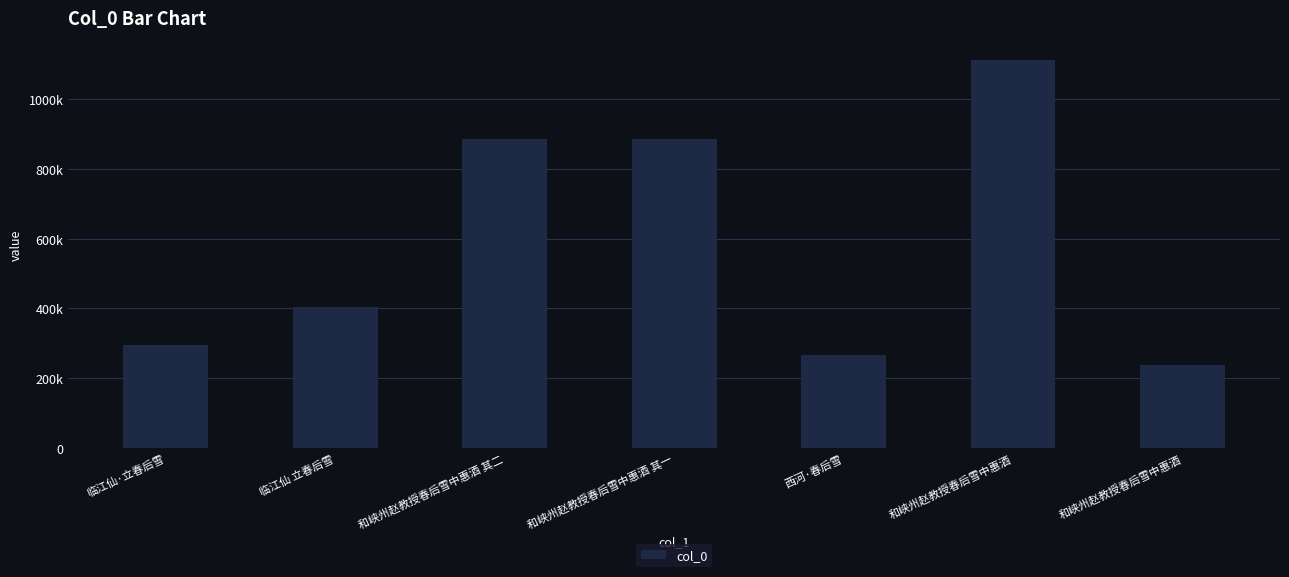

Are the bars grouped side by side (vs. stacked)?

No